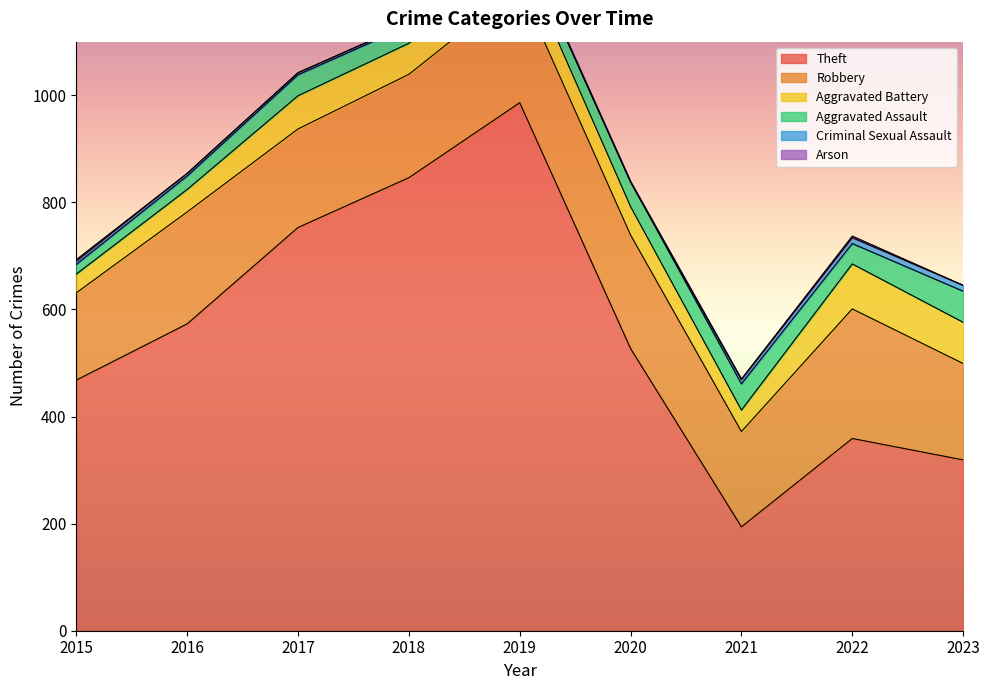

At which label does Arson first exceed 1?

2015